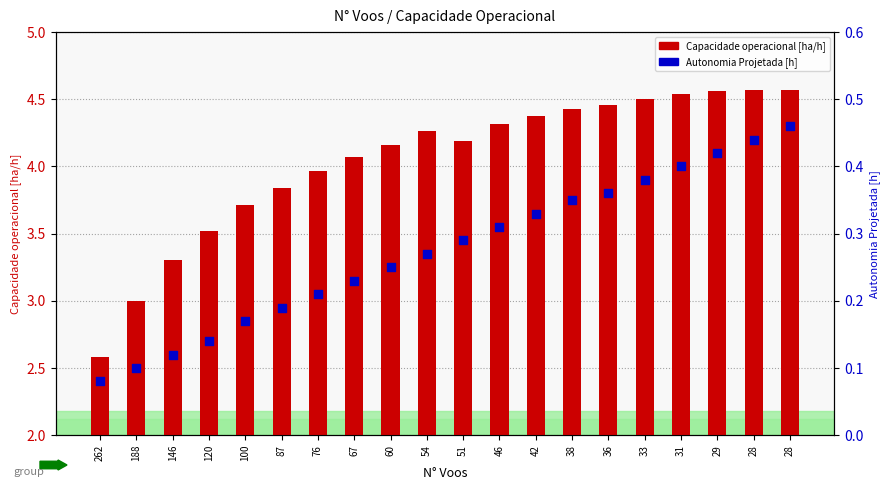

Which series has the largest total across all categories?

Capacidade operacional [ha/h]